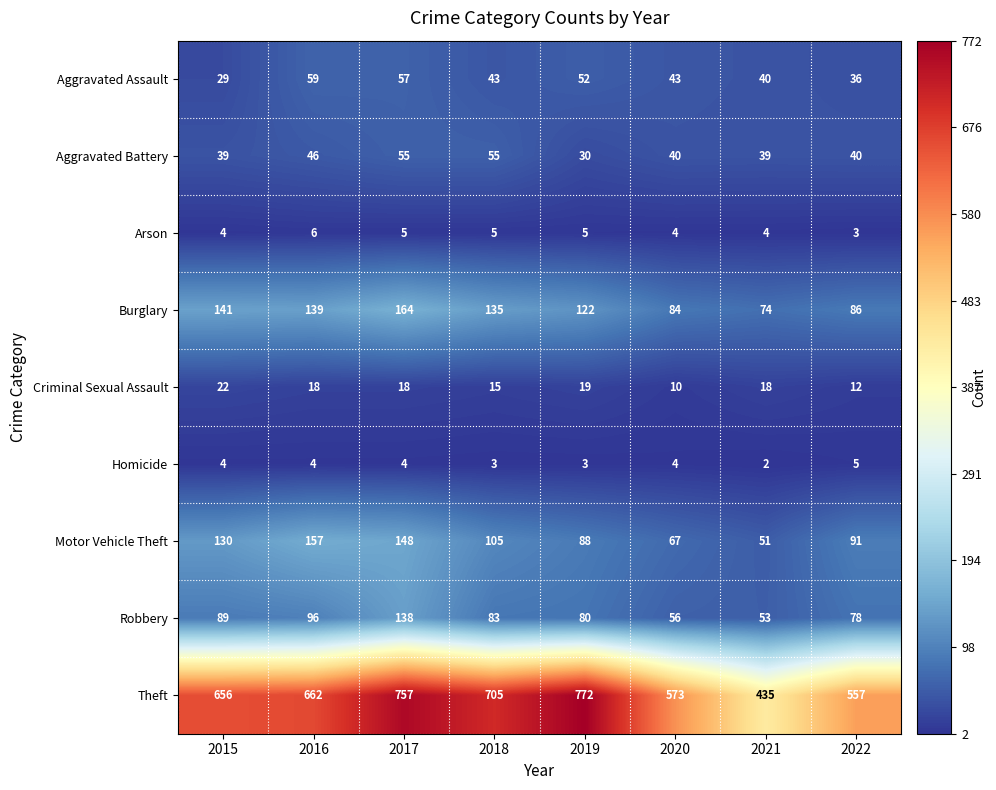

What is the difference between the maximum and minimum values in the Robbery series?

85